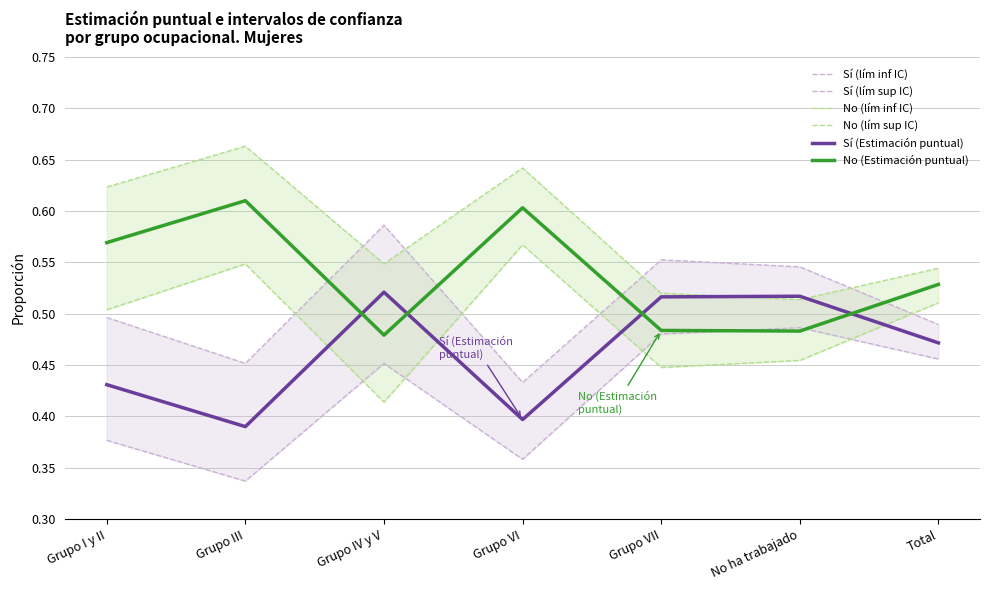

What is the lowest value of the Sí (lím inf IC) series?

0.3